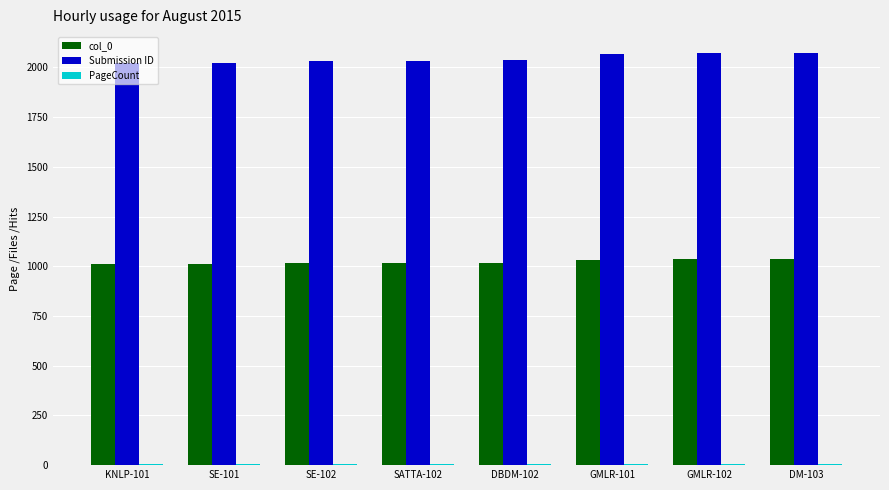

What is the maximum value shown in the chart?

2074